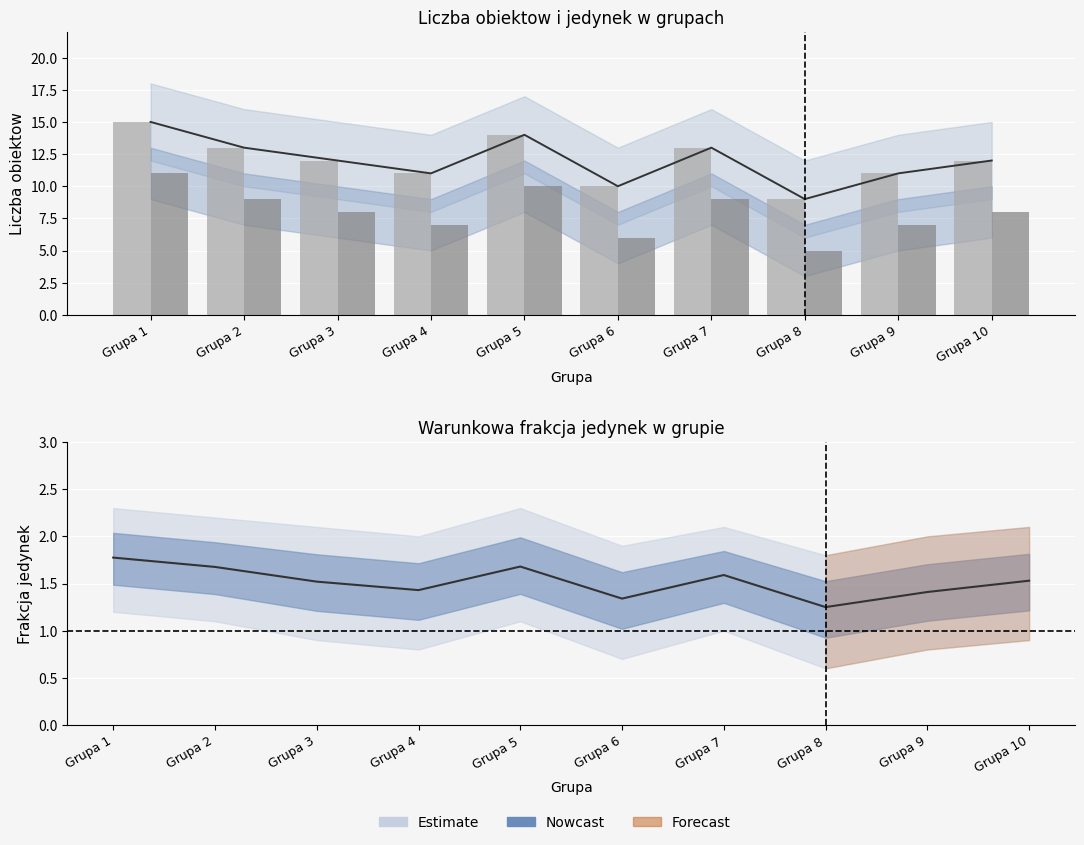

What is the difference between the maximum and second lowest values in the Liczba obiektow series?

5